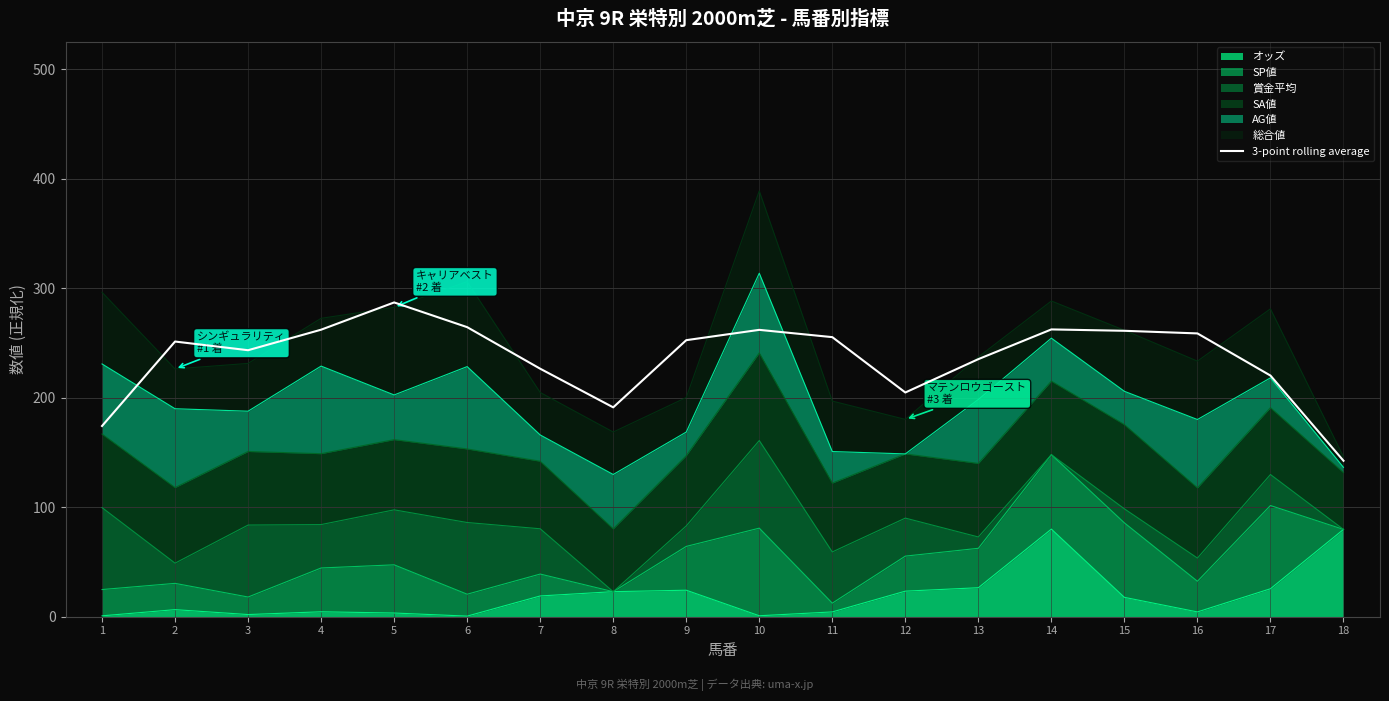

What is the difference between the maximum and minimum values?

144.6